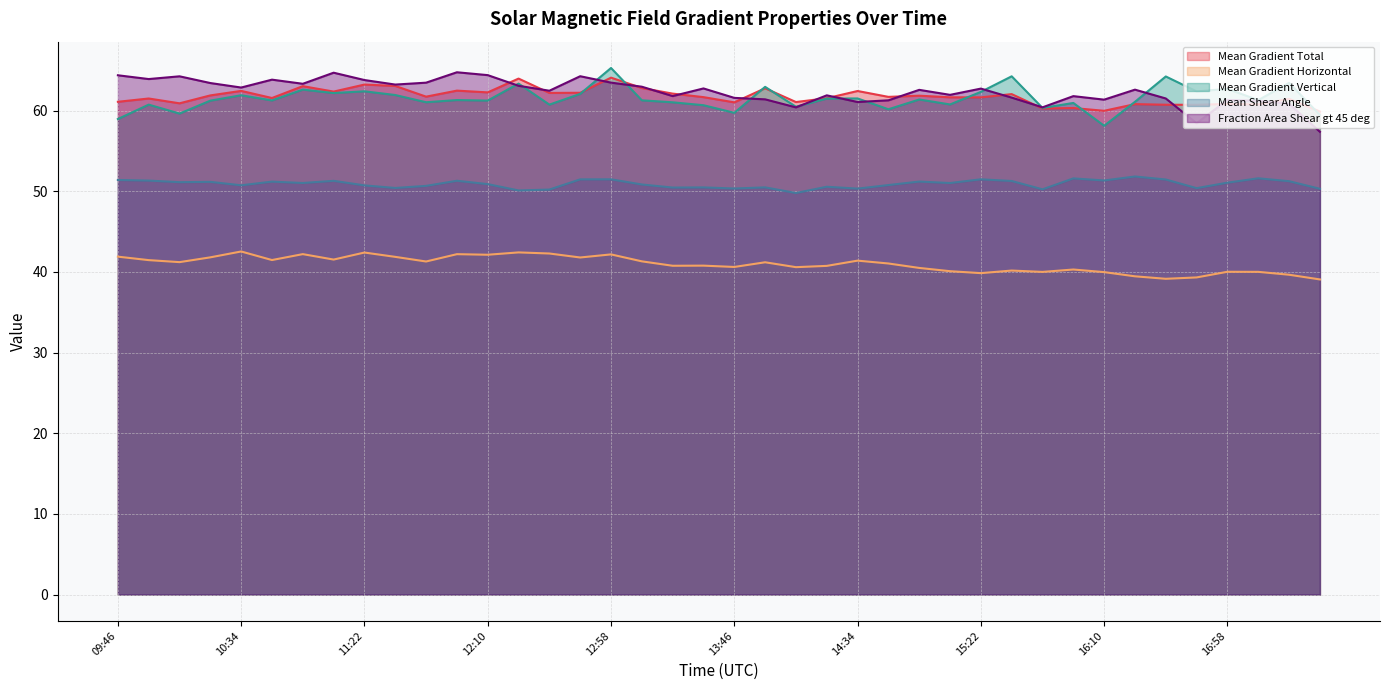

What is the sum of the Fraction Area Shear gt 45 deg values at 12:22 and 09:58?

127.0